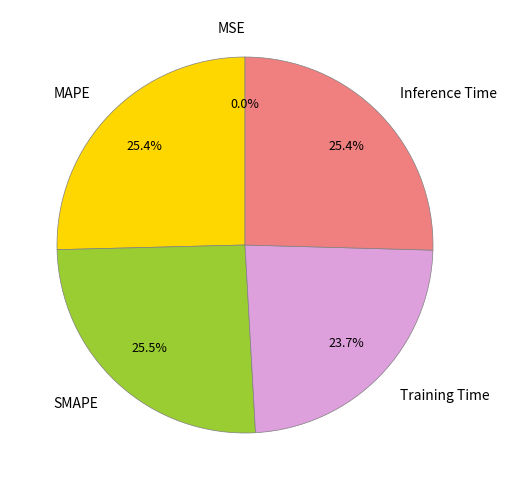

How much of the chart is everything except MAPE?

74.6%